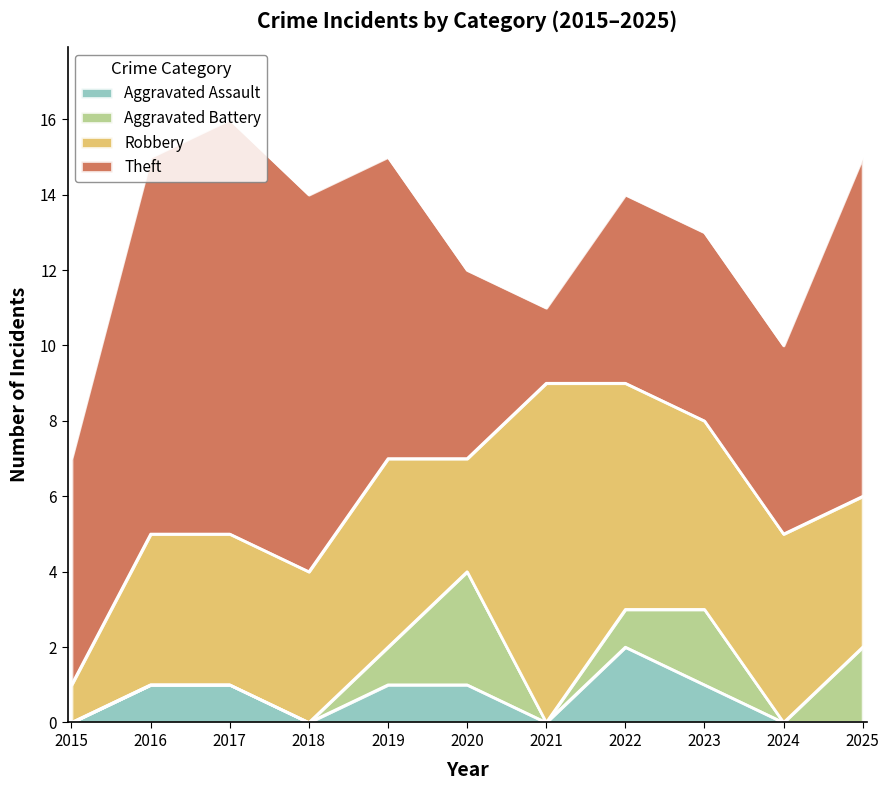

Reading left to right, transcribe all the data shown in this chart.

Aggravated Assault: 0	1	1	0	1	1	0	2	1	0	0
Aggravated Battery: 0	0	0	0	1	3	0	1	2	0	2
Robbery: 1	4	4	4	5	3	9	6	5	5	4
Theft: 6	10	11	10	8	5	2	5	5	5	9